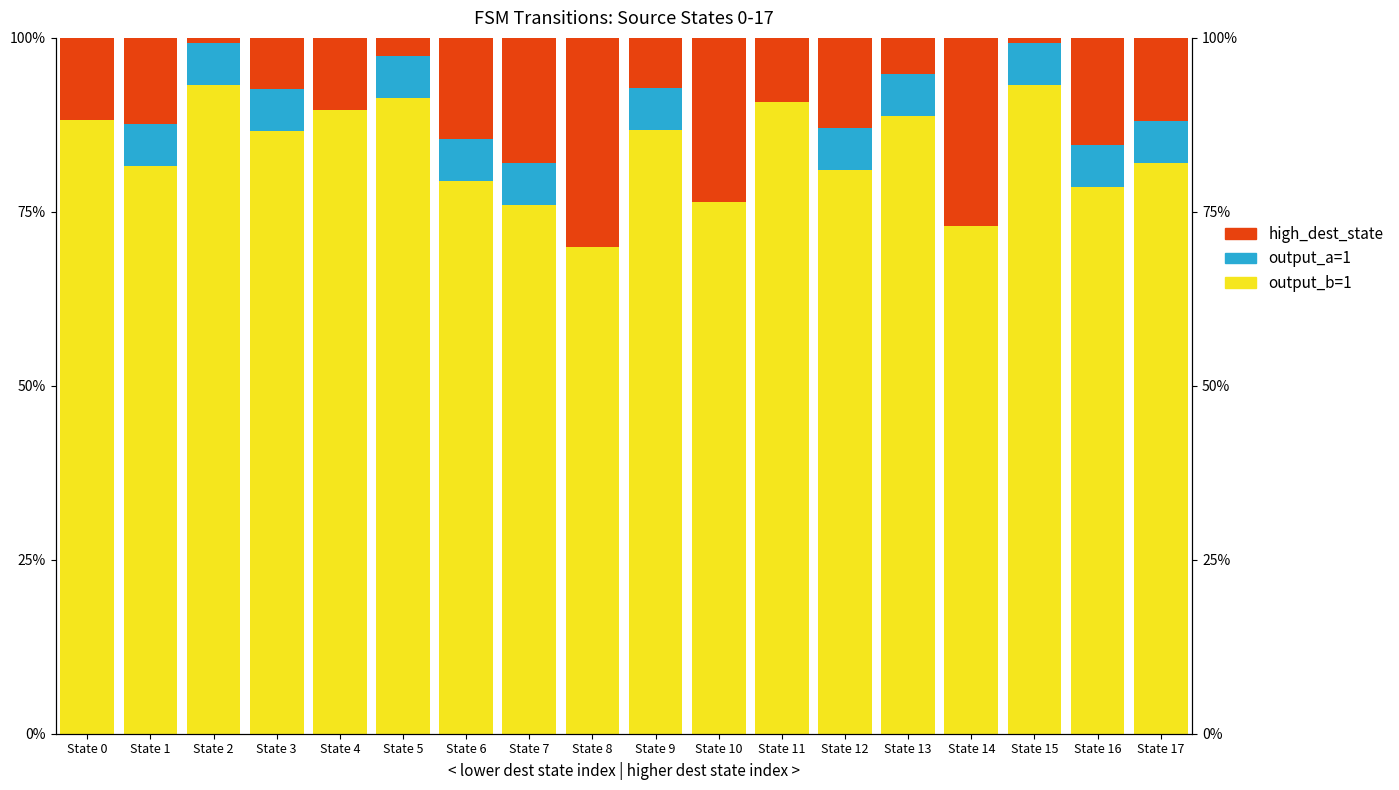

Which series has the largest range (max minus min)?

high_dest_state